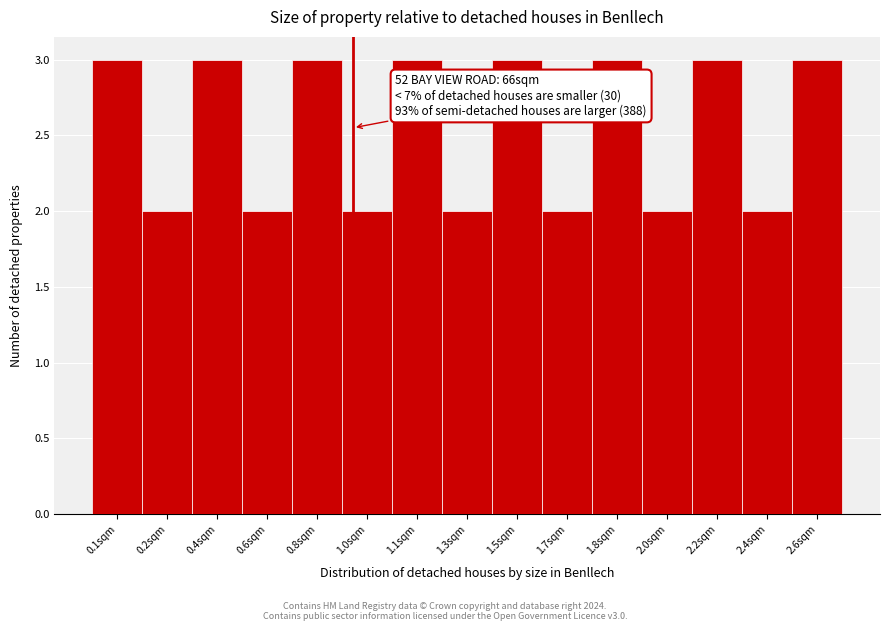

Reading right to left, transcribe all the data shown in this chart.

3	2	3	2	3	2	3	2	3	2	3	2	3	2	3